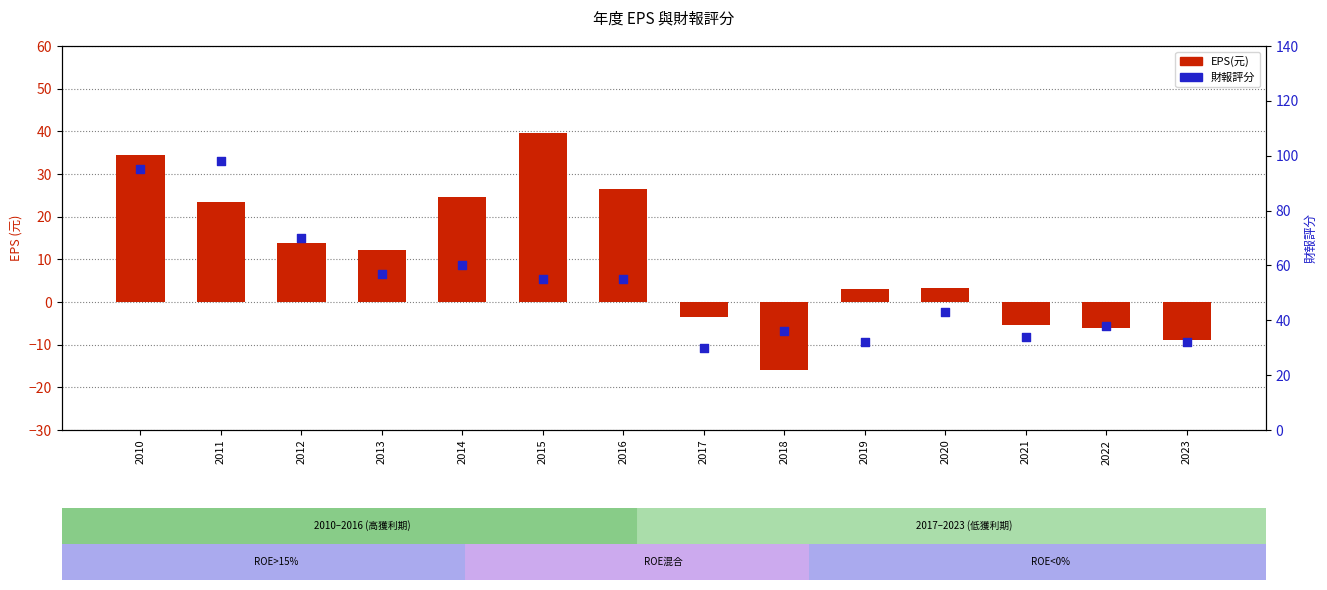

What are all the series names shown in the legend?

EPS(元), 財報評分